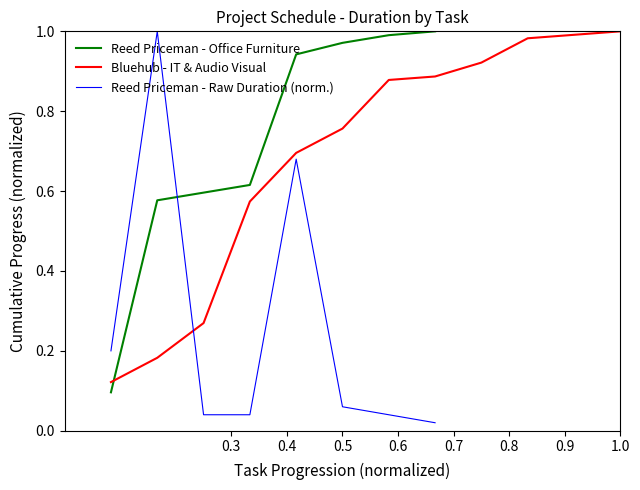

What is the greatest value displayed?

1.0